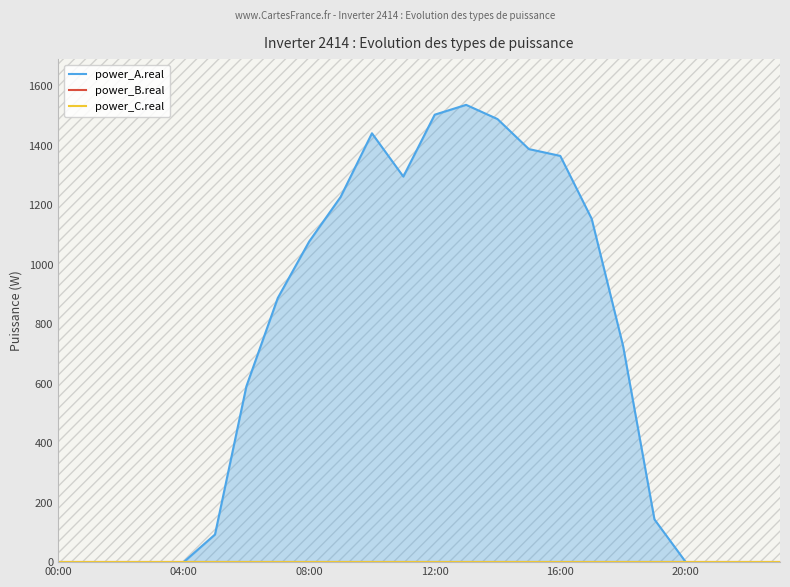

What is the label of the 2nd point from the right?

22